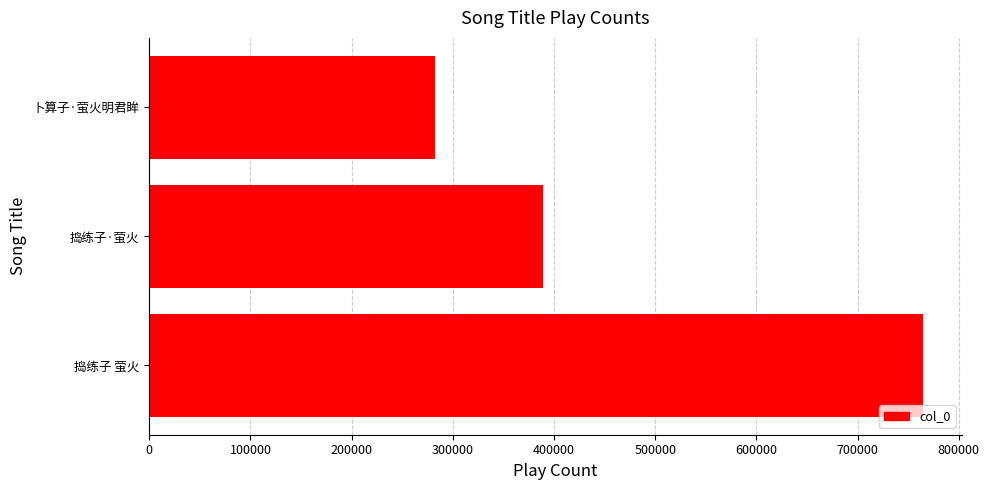

Count the values in the range 282088 to 764814.

3